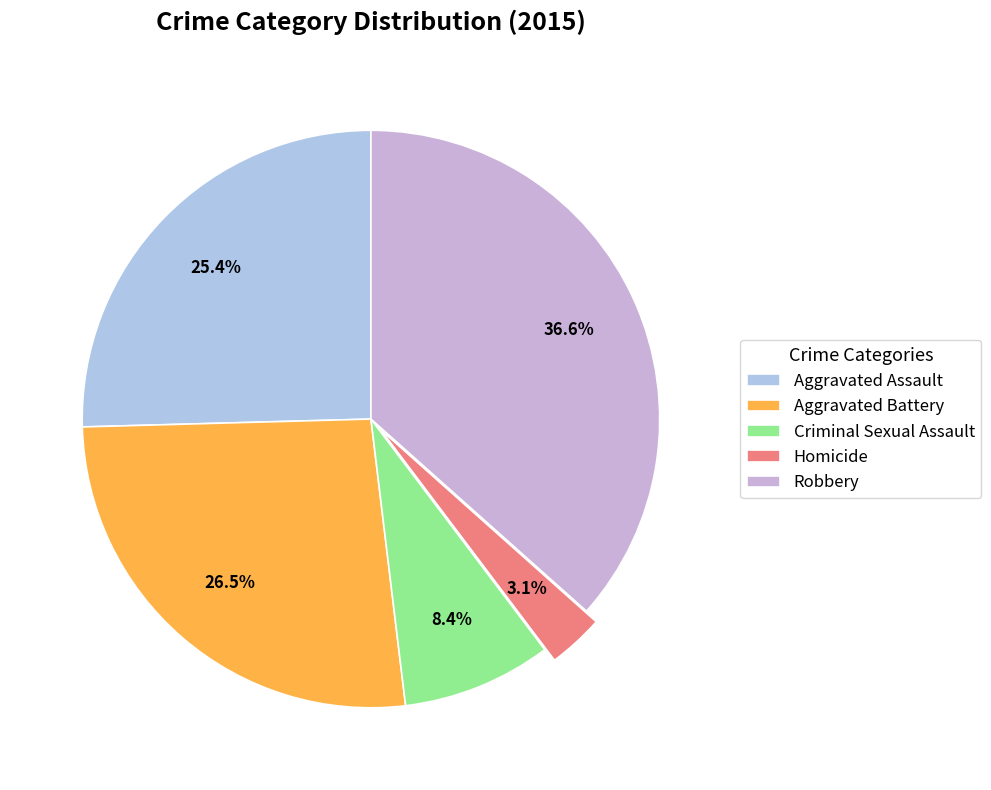

What portion of the pie excludes Homicide?

96.9%